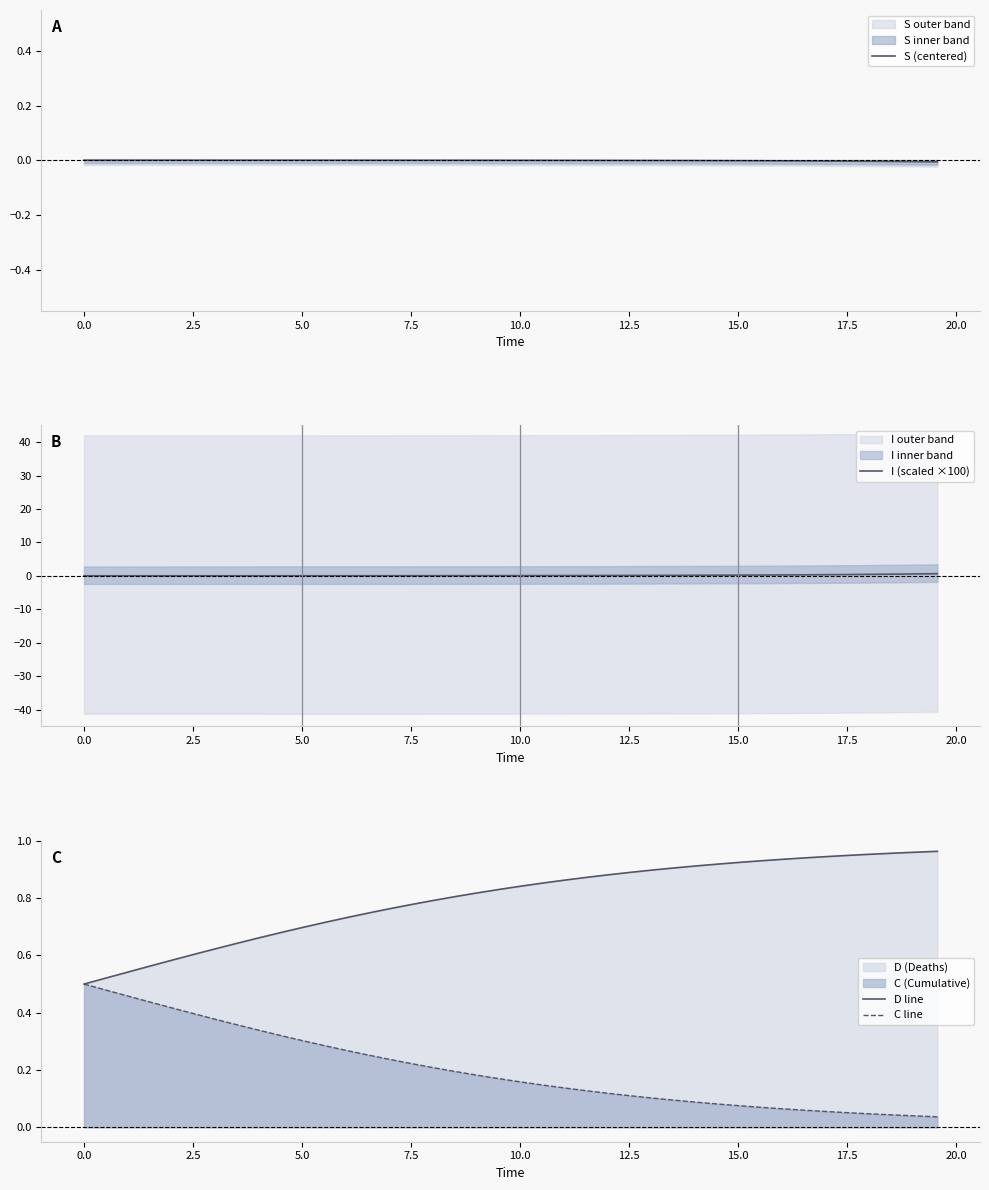

What is the difference between the maximum and minimum values in the C line series?

0.5